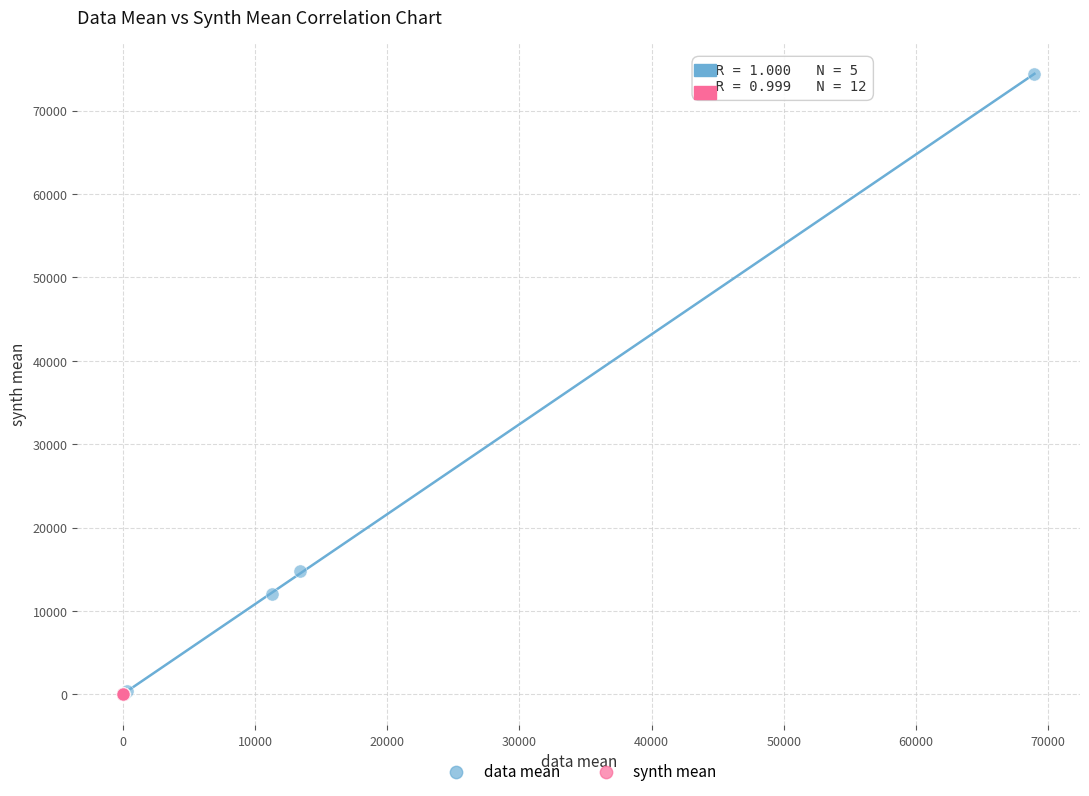

What are all the series names shown in the legend?

data mean, synth mean